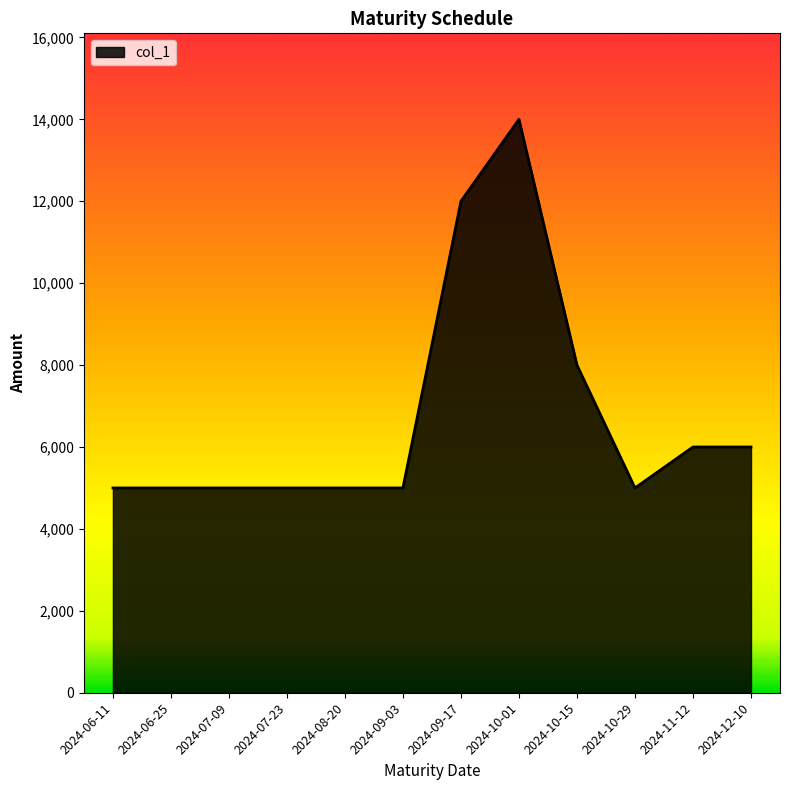

Reading left to right, extract all data points from this chart.

5000	5000	5000	5000	5000	5000	12000	14000	8000	5000	6000	6000